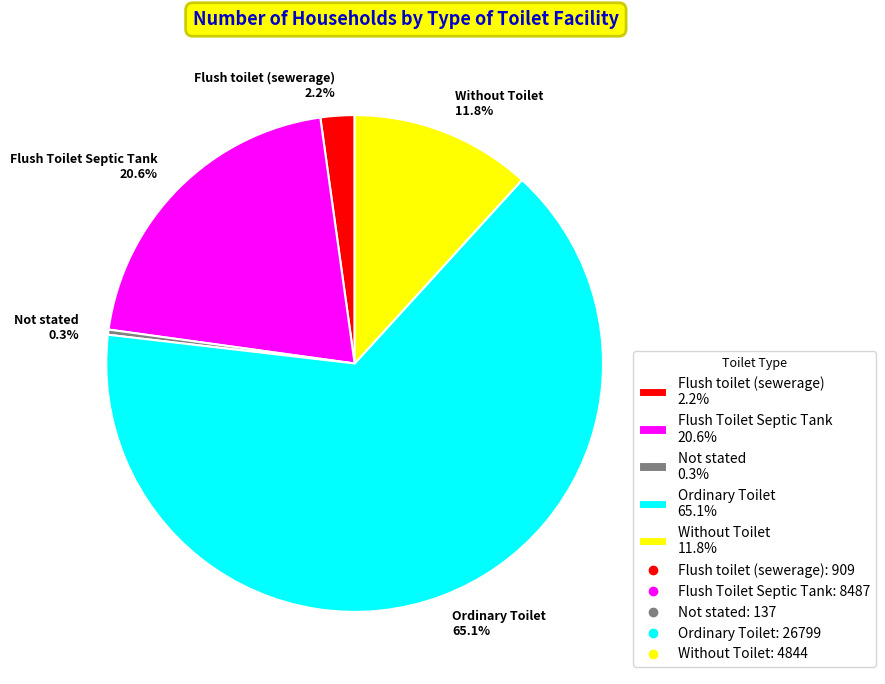

Approximately how many times larger is the value at Ordinary Toilet compared to Flush Toilet Septic Tank?

3.2